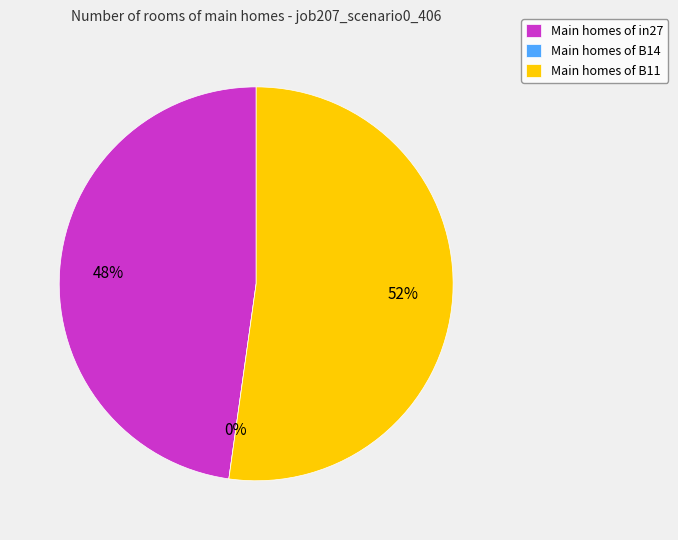

To the nearest percent, what is the difference between the largest and smallest slice percentages?

52%